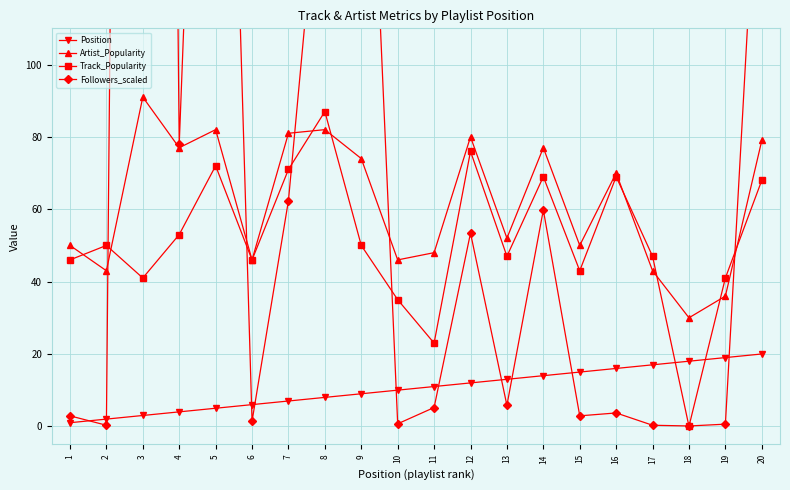

True or false: Position and Followers_scaled cross at least once.

True